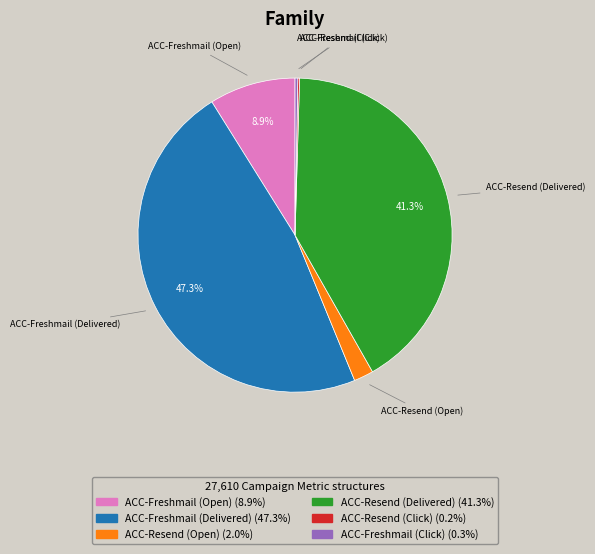

Which category has the biggest portion of the pie?

ACC-Freshmail (Delivered)